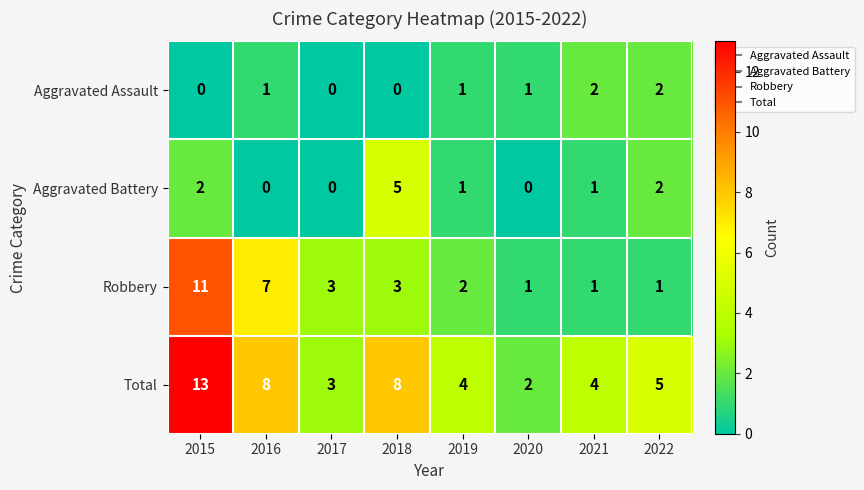

What is the difference between the highest and lowest values at 2019?

3